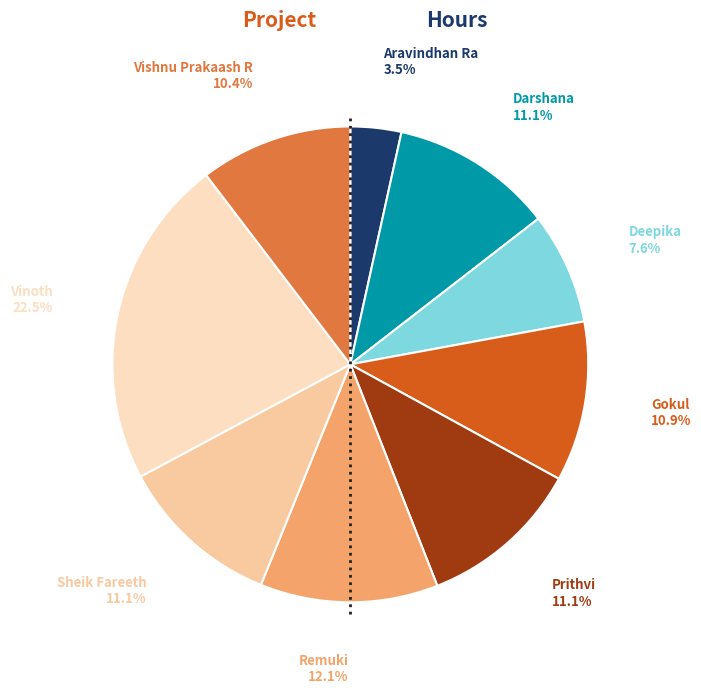

What is the ratio of the value at Remuki to the value at Vishnu Prakaash R?

1.2